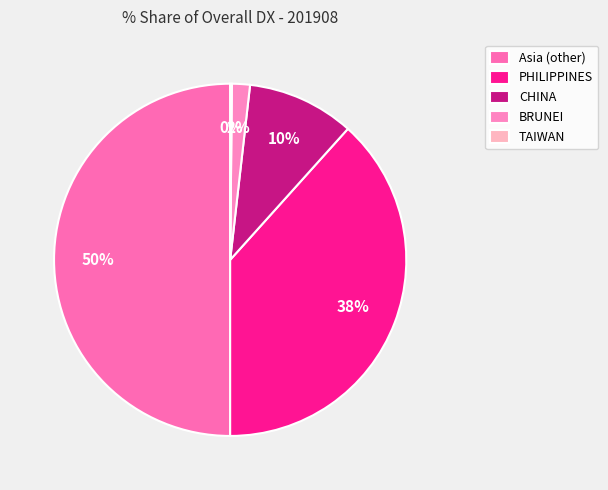

What is the total percentage of CHINA and TAIWAN?

10.0%